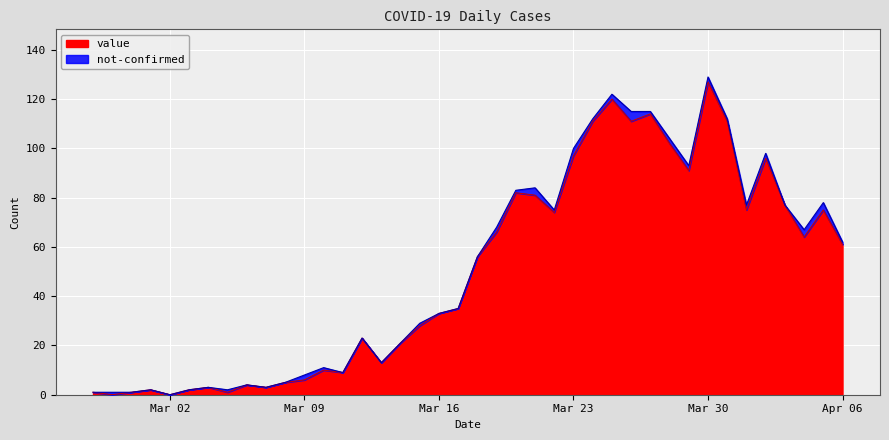

What are all the series names shown in the legend?

value, not-confirmed